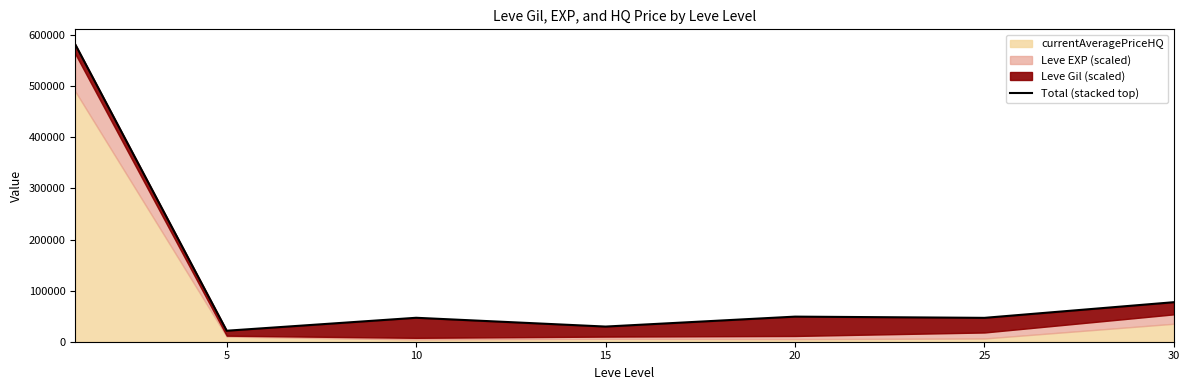

True or false: the data shows 21523.5 at 5.

True